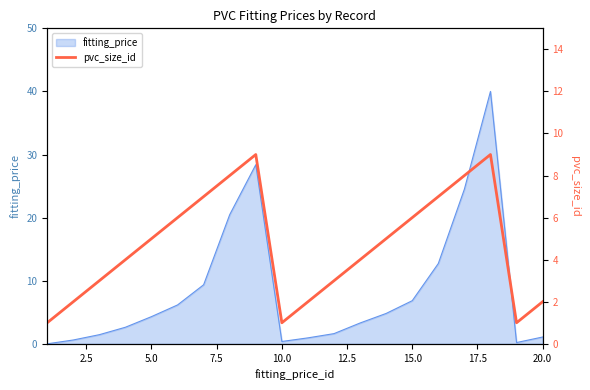

Does the chart have visible grid lines?

No